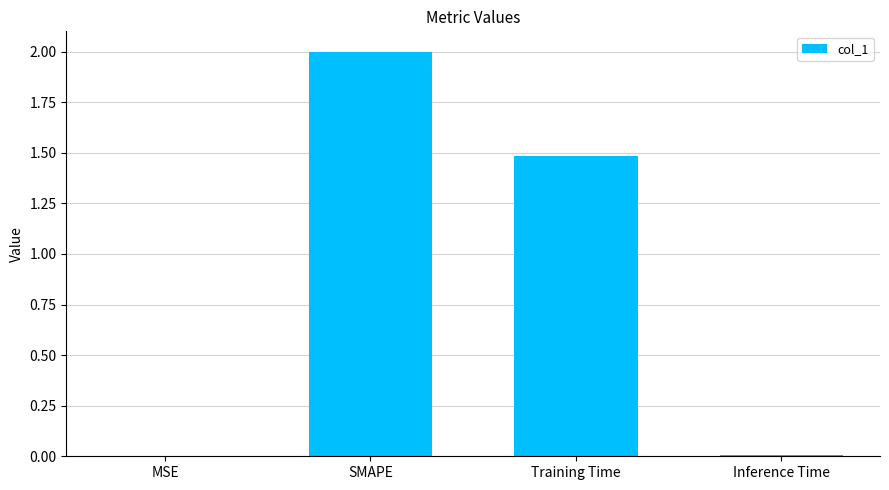

Is it true that the value at SMAPE is 2.9?

False